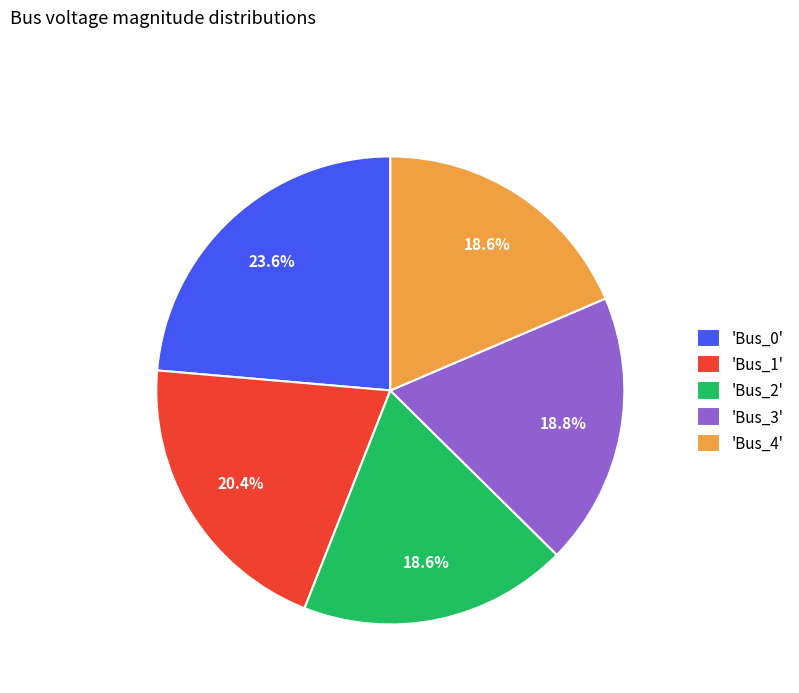

How many slices are in this pie chart?

5